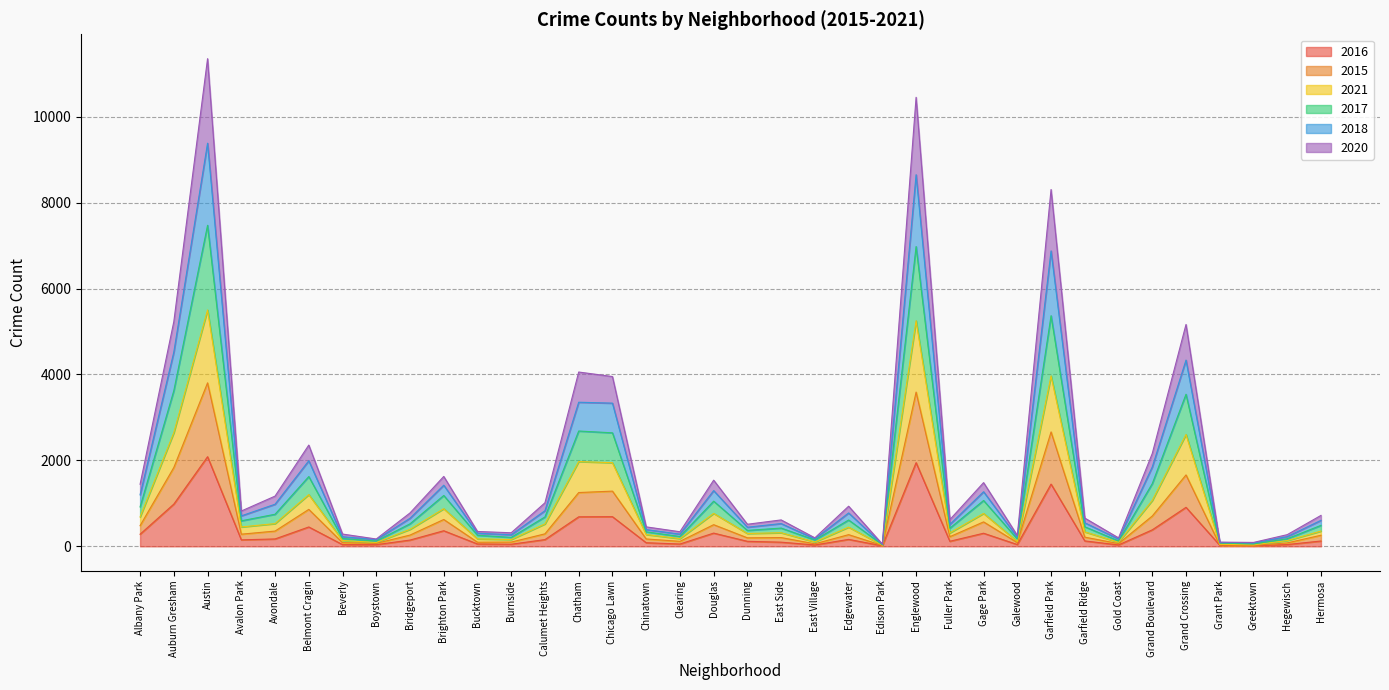

What is the minimum value shown in the chart?

11